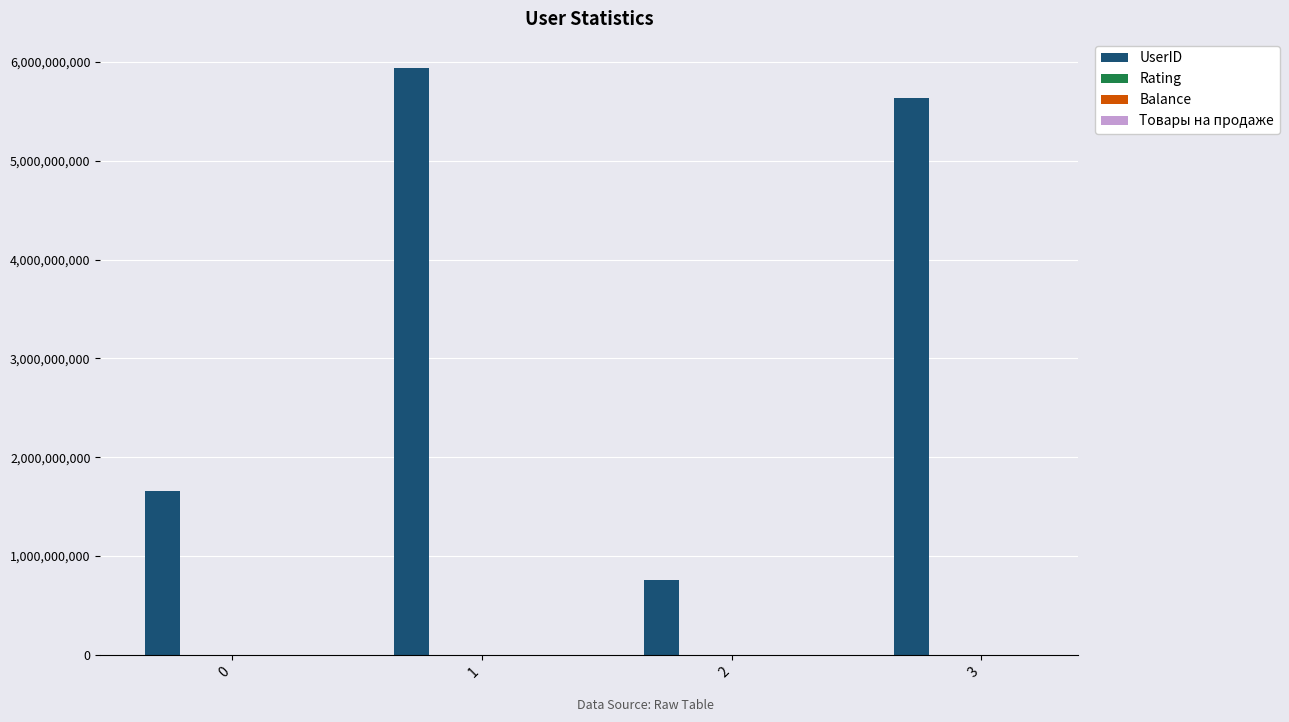

The value of UserID at 2 is 762129545.0. True or false?

True